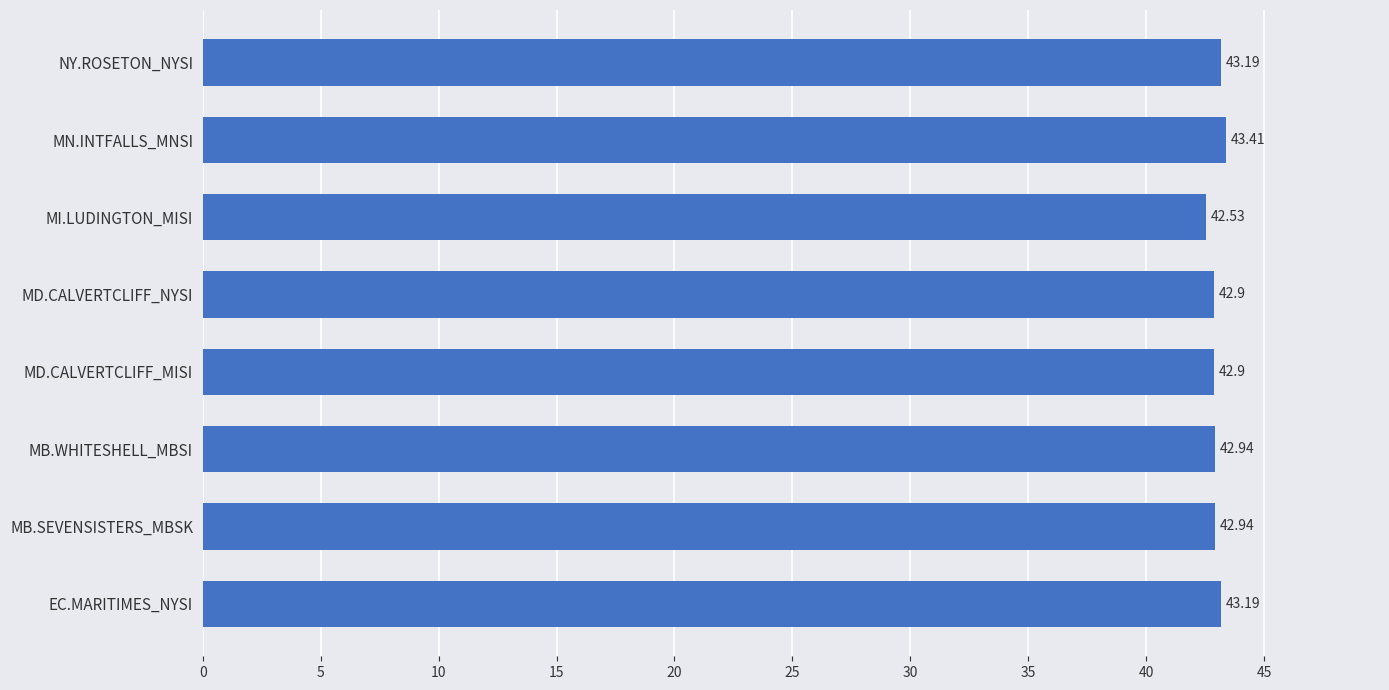

What is the change in value from EC.MARITIMES_NYSI to MI.LUDINGTON_MISI?

-0.7